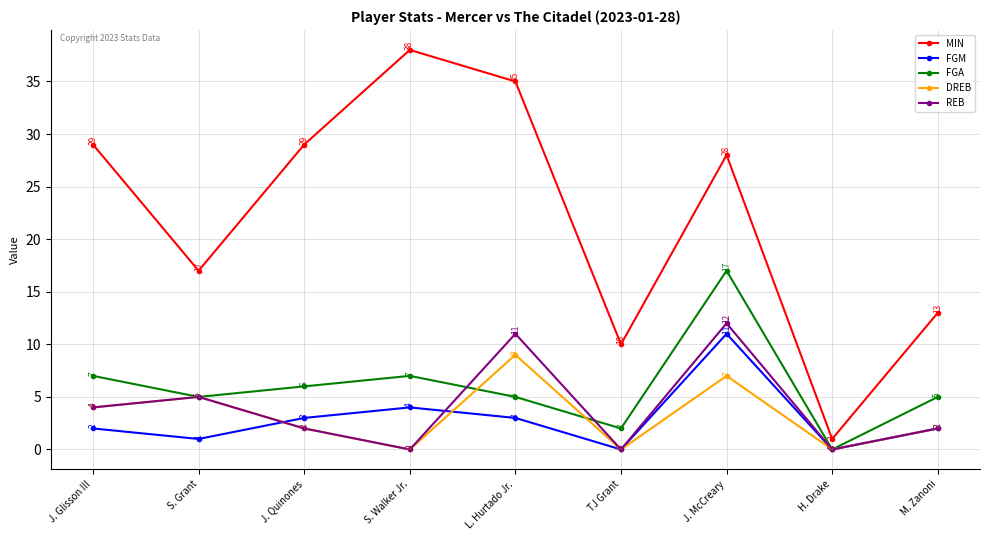

At which category is the sum across all series the highest?

J. McCreary